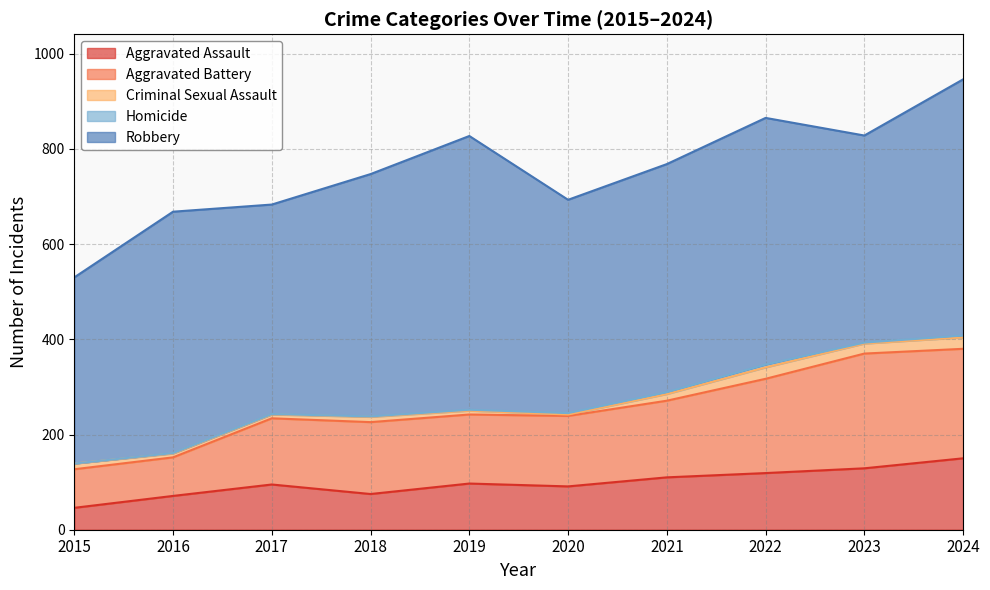

What is the value of the Aggravated Assault point at the 2nd from the left?

71